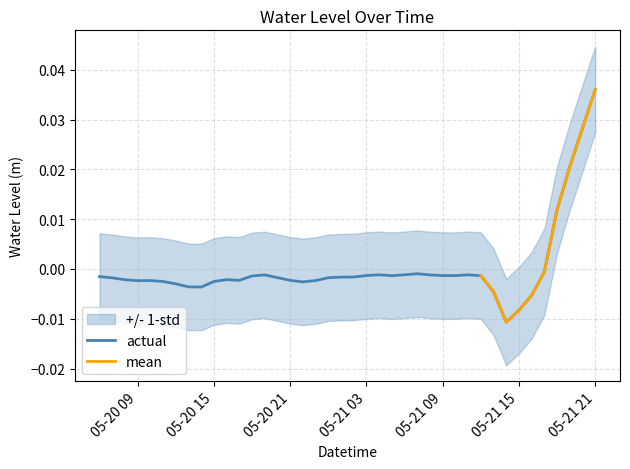

Which category has the highest value in the actual series?

05-21 21